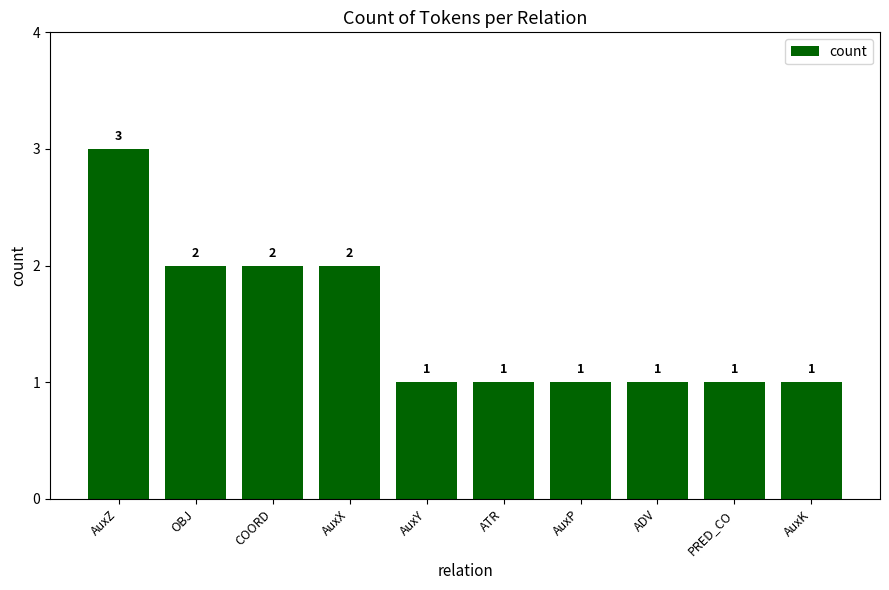

How many data points does each series have?

10